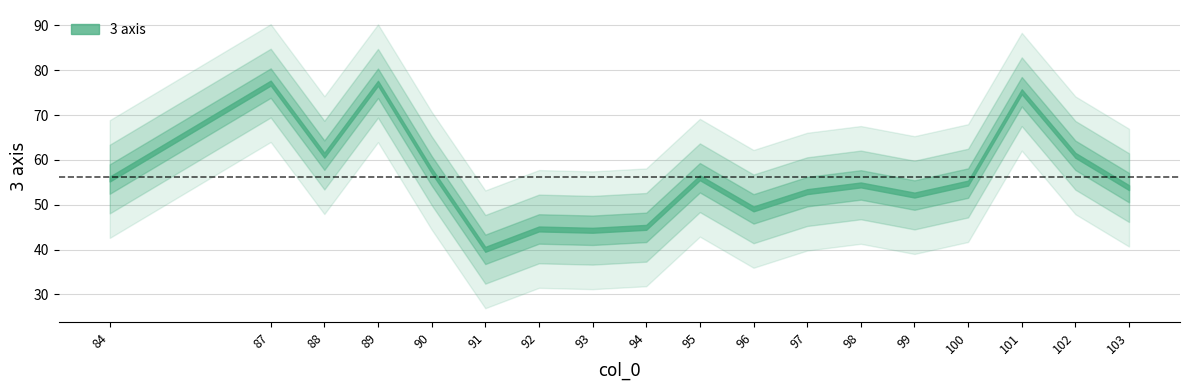

What is the approximate value at 93?

44.3